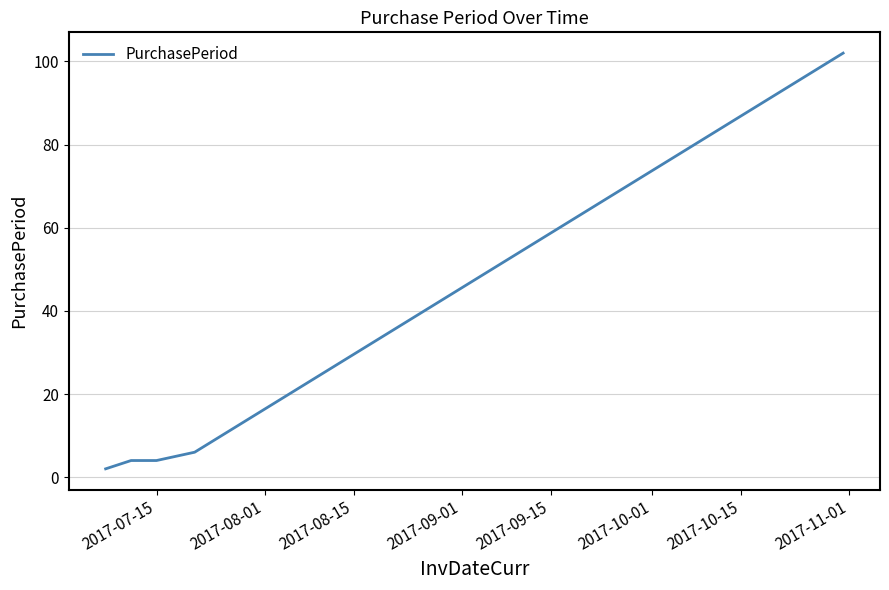

What is the difference between the maximum and minimum values?

100